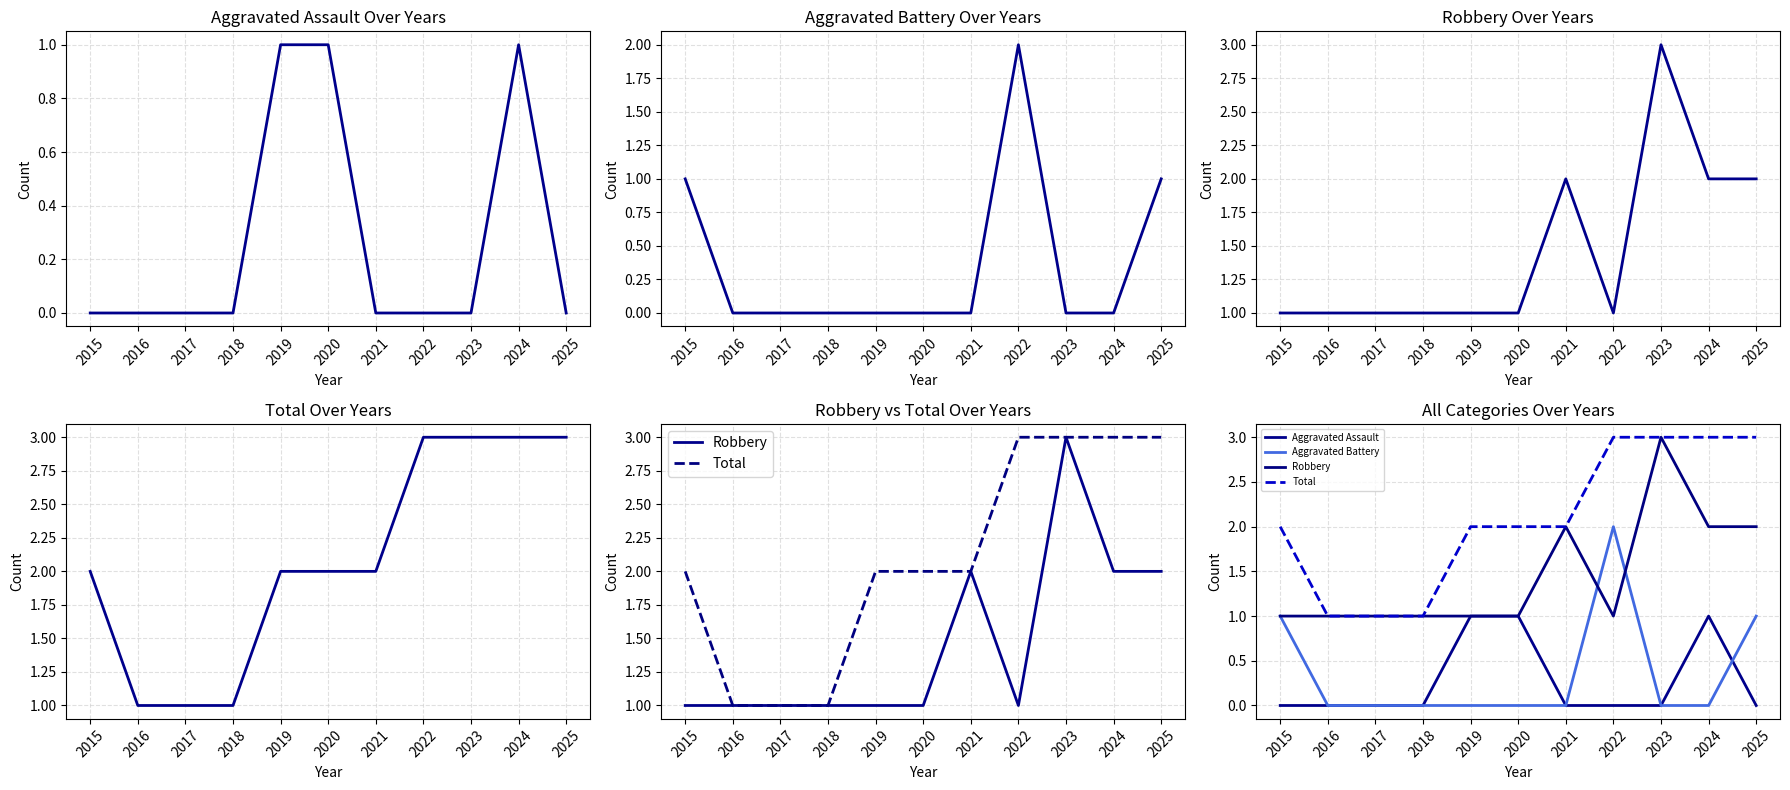

Which series has the largest total across all categories?

Total